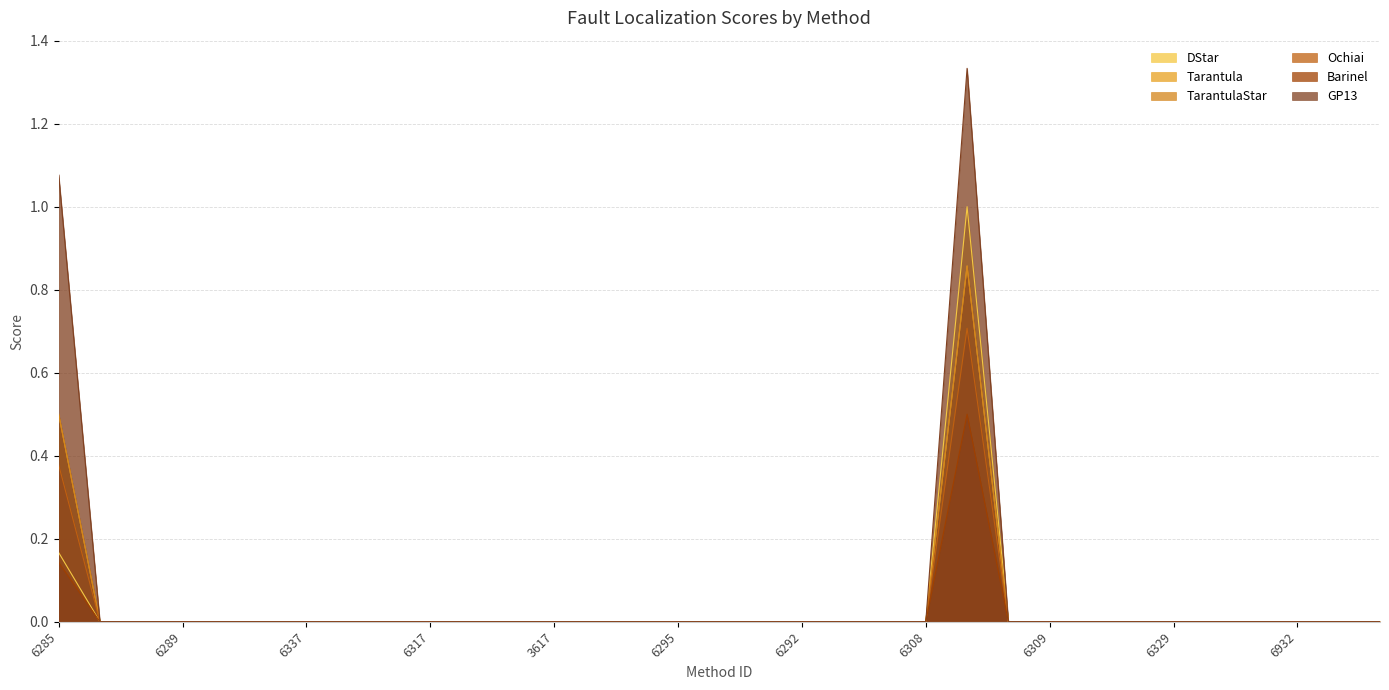

True or false: Barinel and TarantulaStar cross at least once.

False